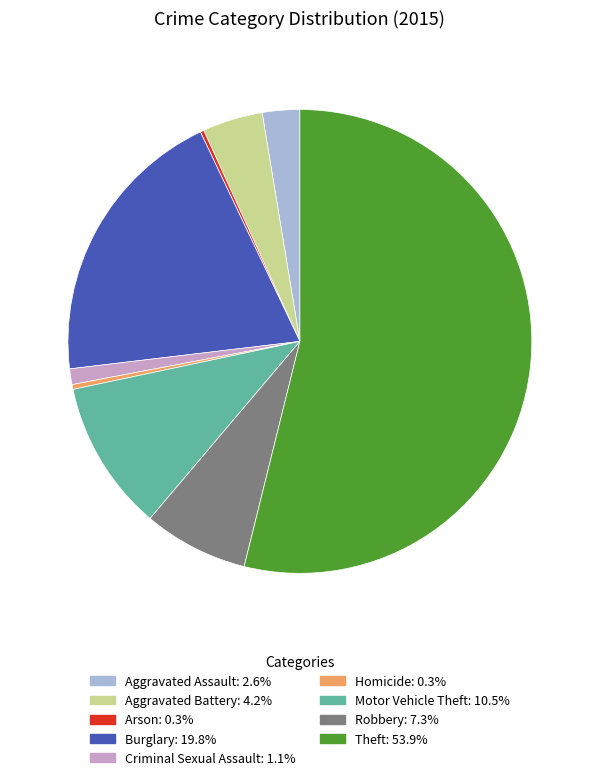

Do Criminal Sexual Assault and Aggravated Assault together represent more than half of the pie?

No